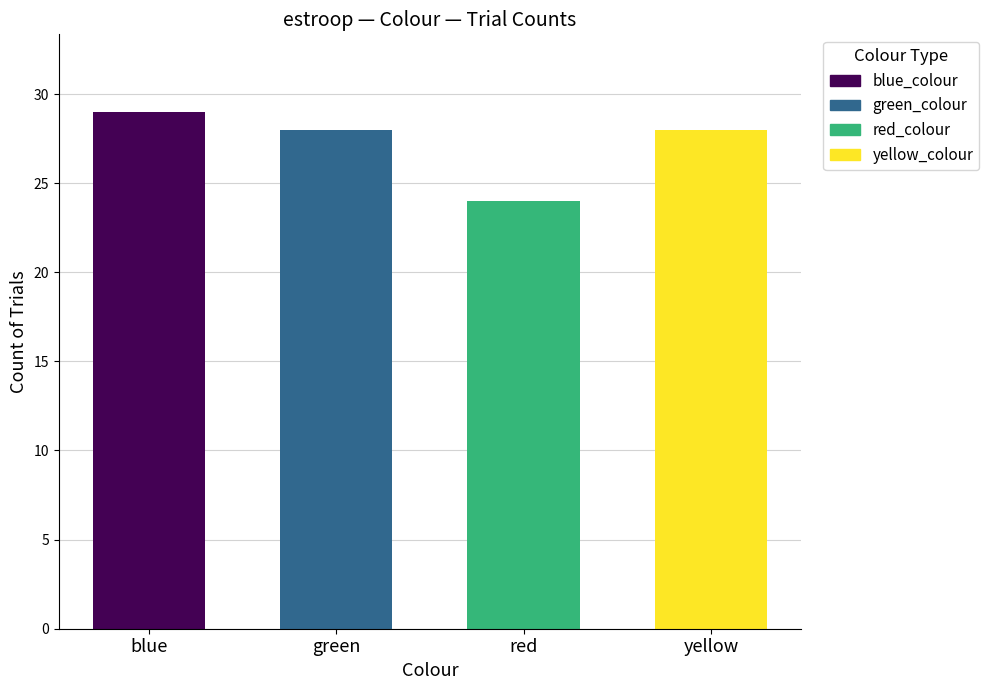

How many data points does each series have?

4